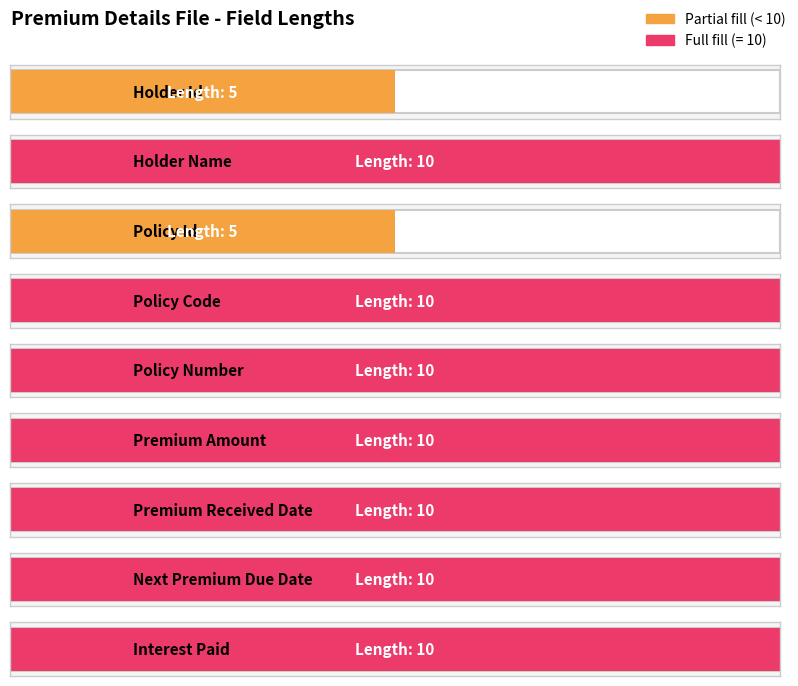

Are the bars grouped side by side (vs. stacked)?

No